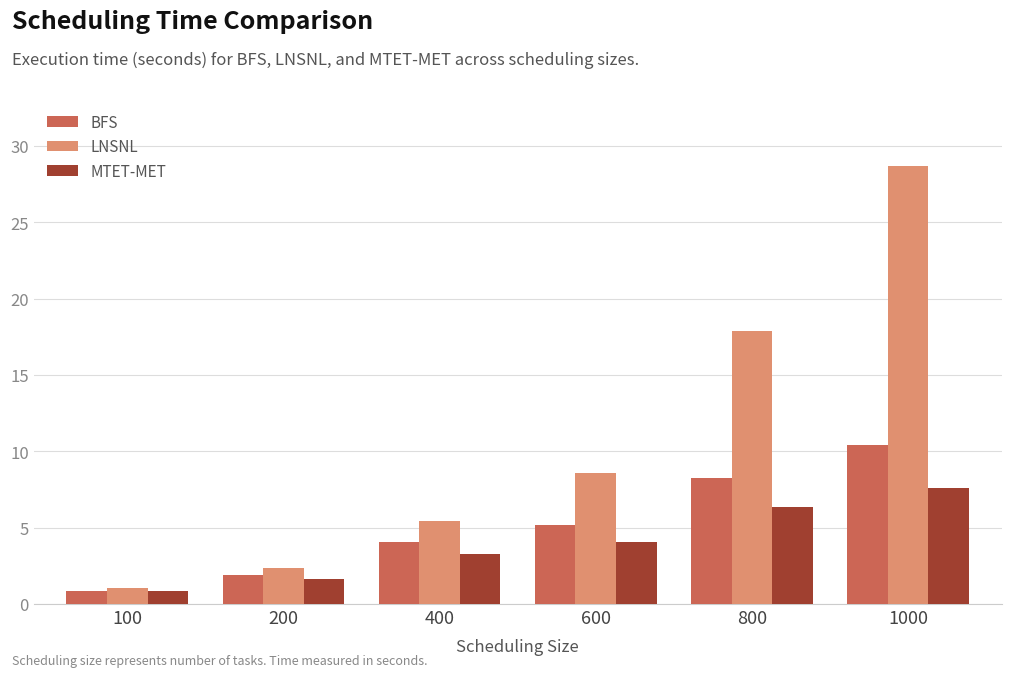

Does the chart contain stacked bars?

No